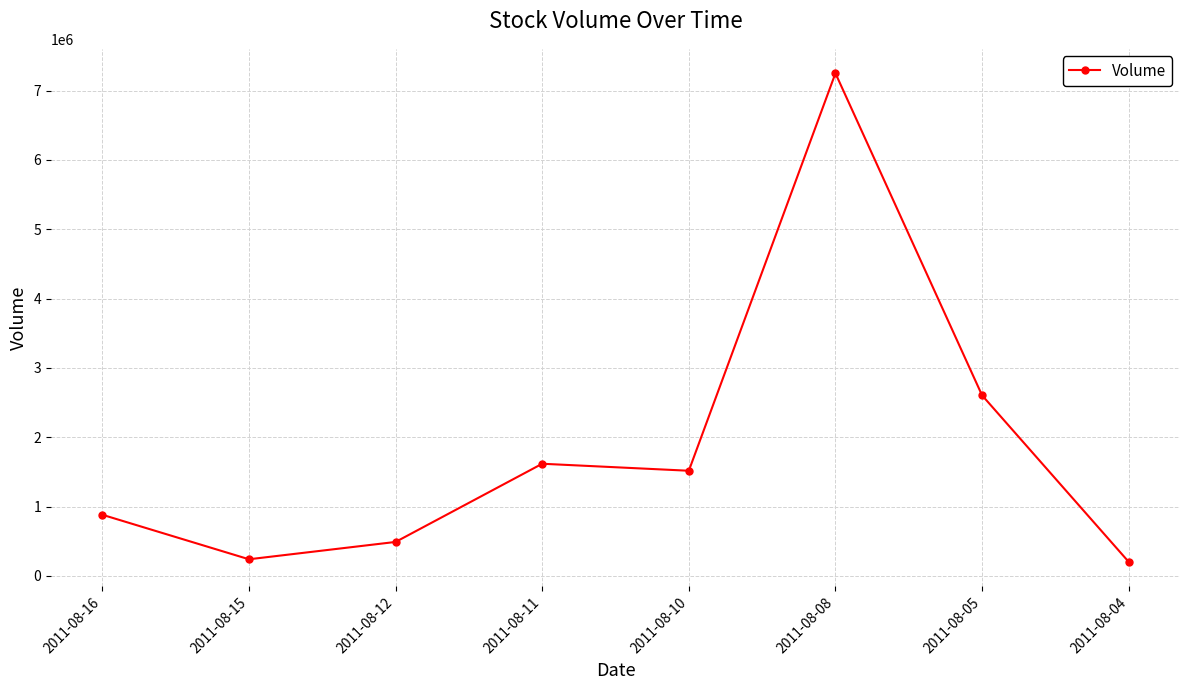

Which category has the highest value across all series?

2011-08-08